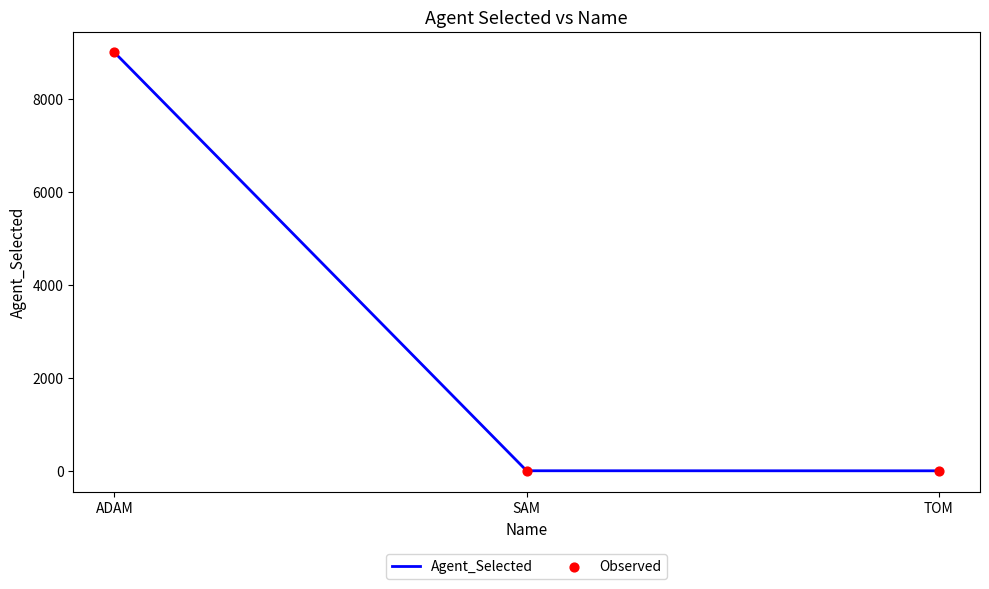

What is the change in value from ADAM to TOM?

-9001